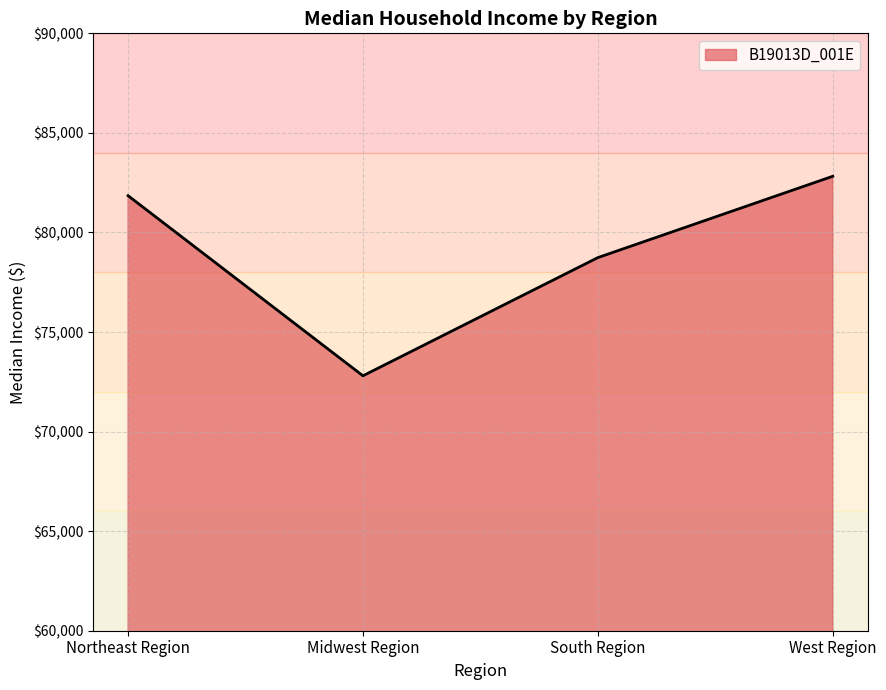

List the labels in order of value, largest first.

West Region, Northeast Region, South Region, Midwest Region